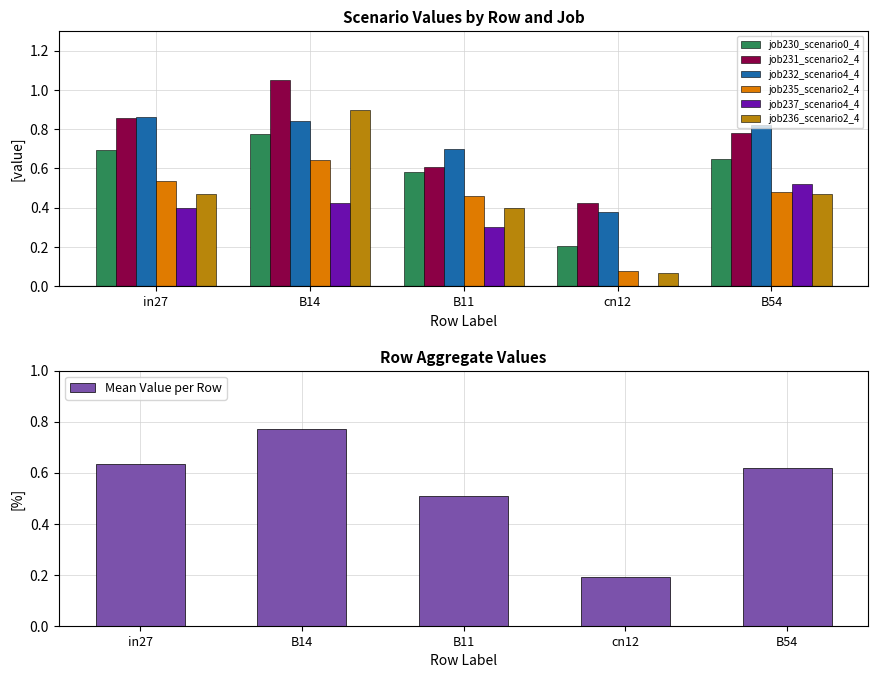

Is the value of job235_scenario2_435 at cn12 greater than the value of job232_scenario4_428 at cn12?

No